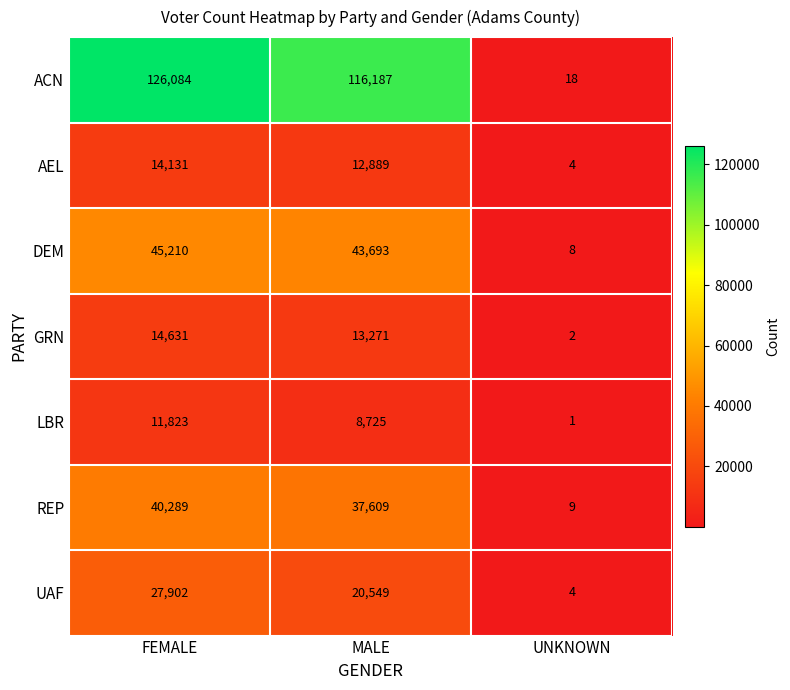

Reading left to right, transcribe all the data shown in this chart.

ACN: 126084	116187	18
AEL: 14131	12889	4
DEM: 45210	43693	8
GRN: 14631	13271	2
LBR: 11823	8725	1
REP: 40289	37609	9
UAF: 27902	20549	4